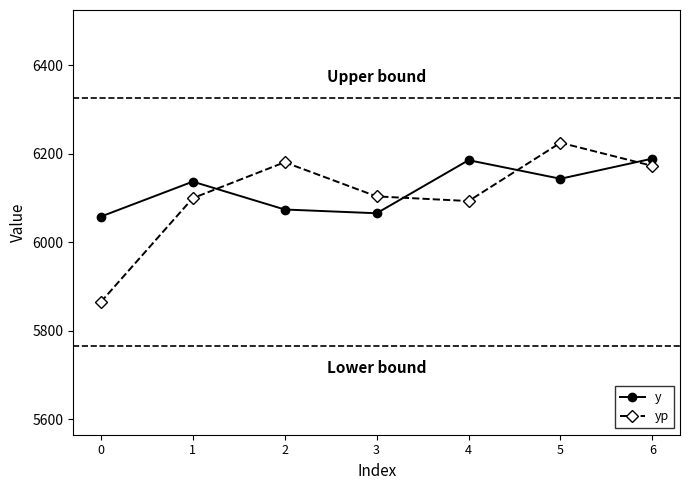

Which series has the largest range (max minus min)?

yp